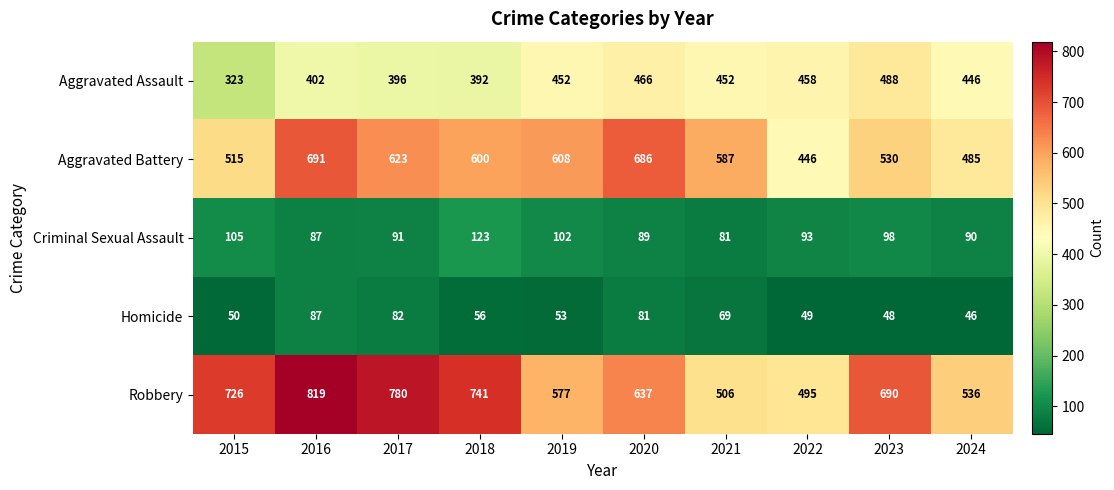

How many data points in Homicide are less than 56?

5